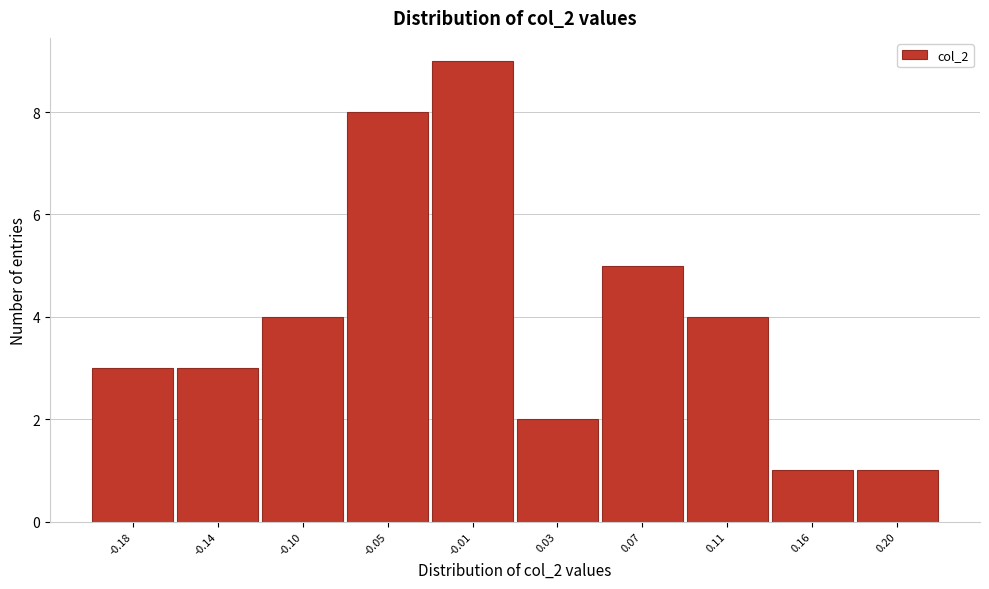

Reading left to right, extract all data points from this chart.

3	3	4	8	9	2	5	4	1	1